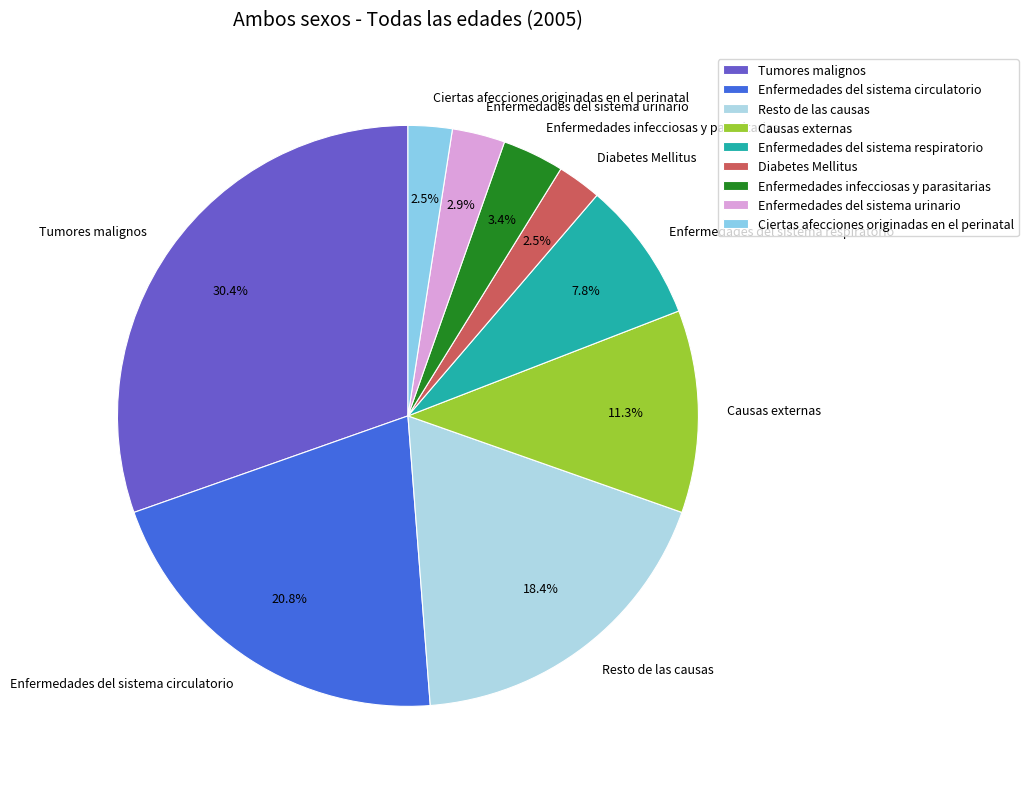

Combined, do Resto de las causas and Enfermedades del sistema urinario account for over 50%?

No